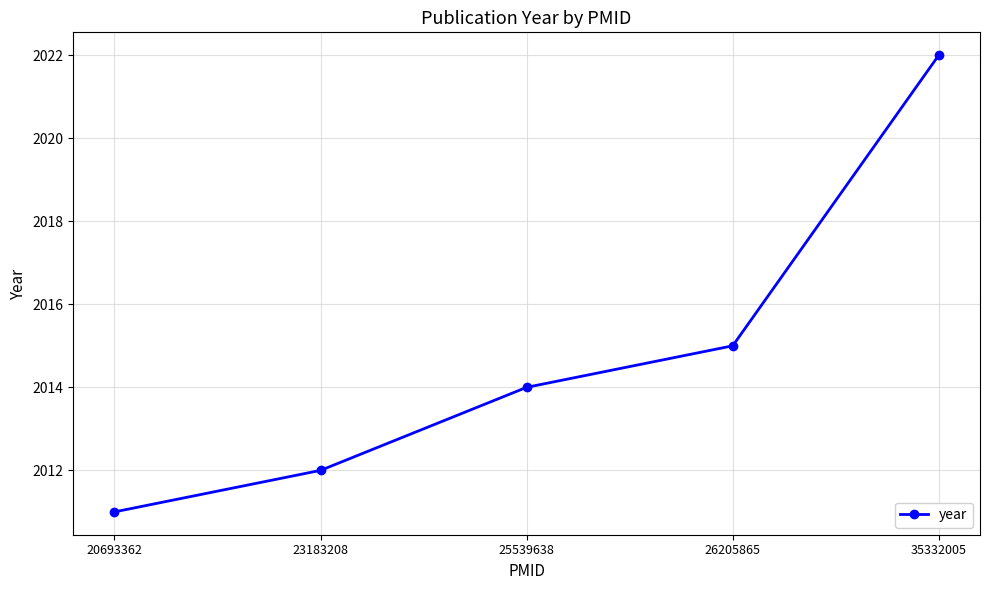

What is the change in value from 23183208 to 25539638?

+2